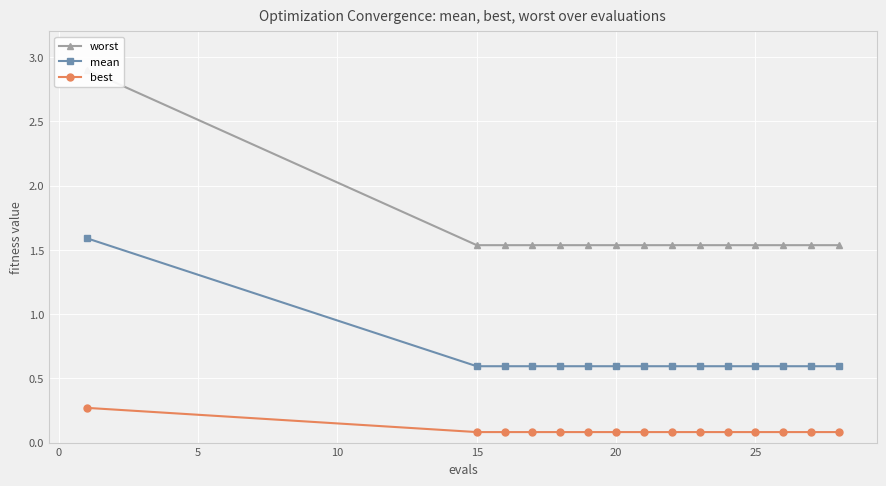

True or false: mean and best cross at least once.

False